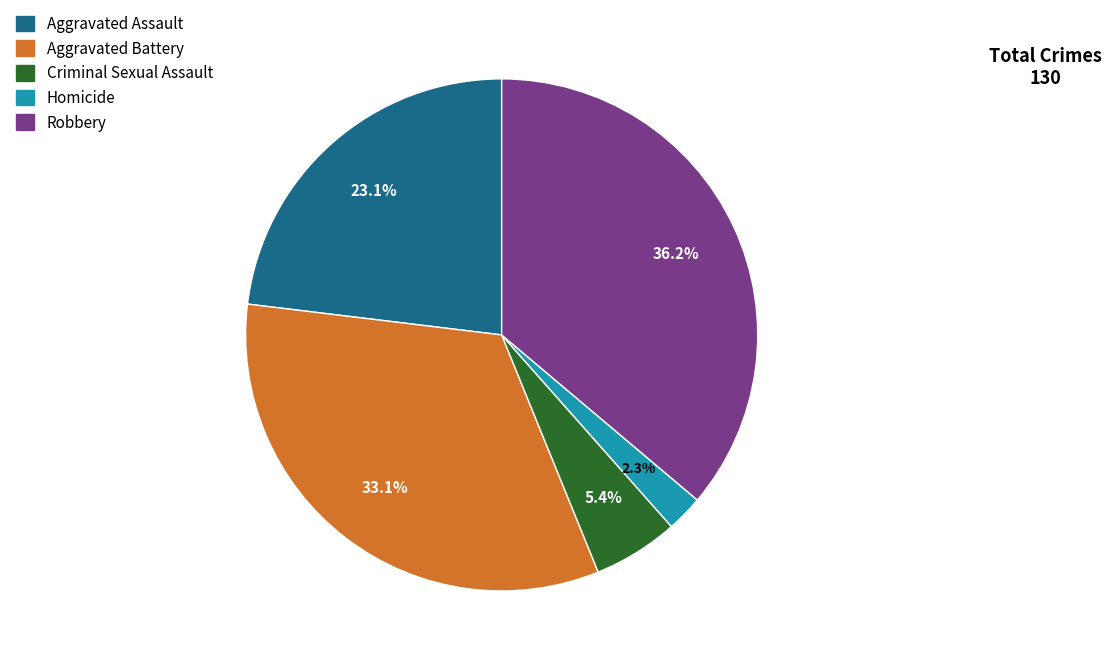

How many slices are in this pie chart?

5